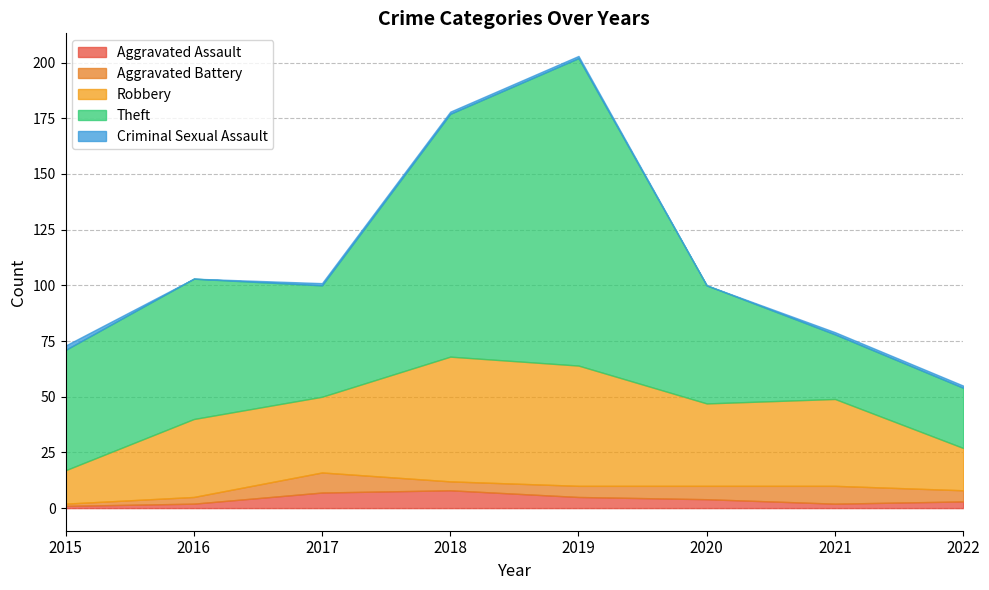

True or false: Theft has a value of 18 at 2021.

False